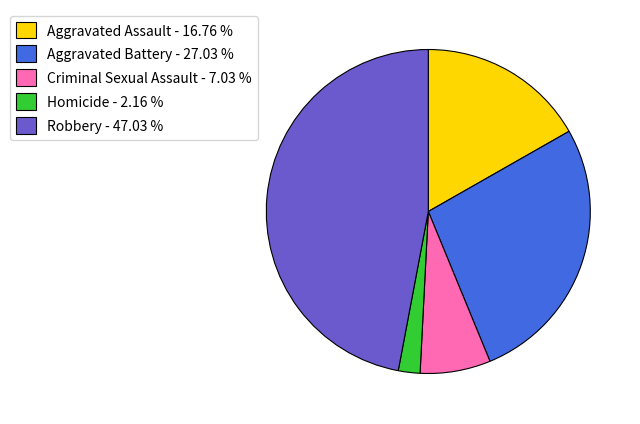

Does any single category account for the majority?

No